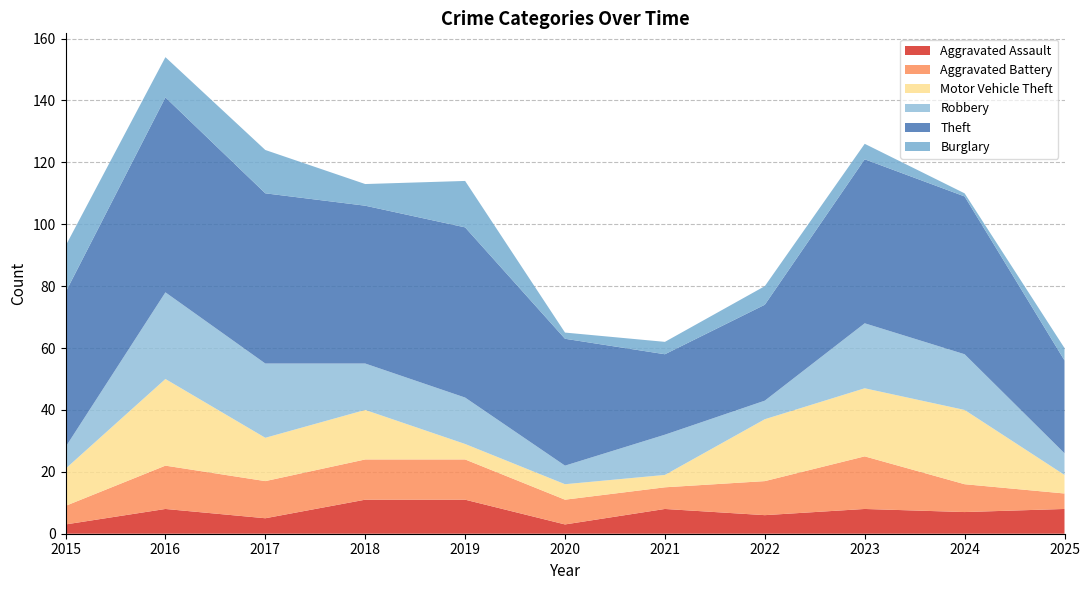

Reading left to right, list all the values displayed in this chart.

Aggravated Assault: 2015=3	2016=8	2017=5	2018=11	2019=11	2020=3	2021=8	2022=6	2023=8	2024=7	2025=8
Aggravated Battery: 2015=6	2016=14	2017=12	2018=13	2019=13	2020=8	2021=7	2022=11	2023=17	2024=9	2025=5
Motor Vehicle Theft: 2015=12	2016=28	2017=14	2018=16	2019=5	2020=5	2021=4	2022=20	2023=22	2024=24	2025=6
Robbery: 2015=7	2016=28	2017=24	2018=15	2019=15	2020=6	2021=13	2022=6	2023=21	2024=18	2025=7
Theft: 2015=50	2016=63	2017=55	2018=51	2019=55	2020=41	2021=26	2022=31	2023=53	2024=51	2025=30
Burglary: 2015=15	2016=13	2017=14	2018=7	2019=15	2020=2	2021=4	2022=6	2023=5	2024=1	2025=4